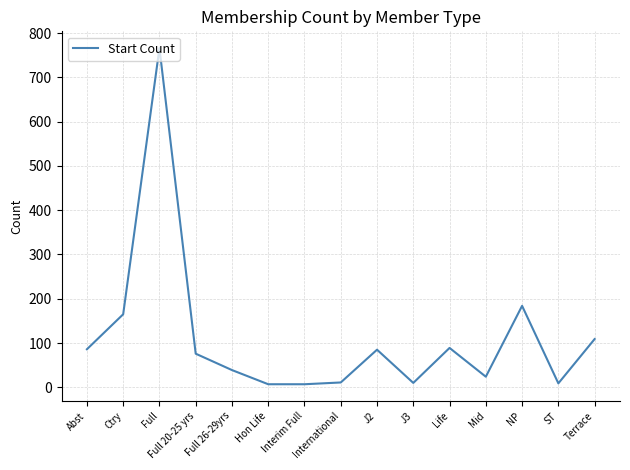

The value at Full 26-29yrs is 39. True or false?

True